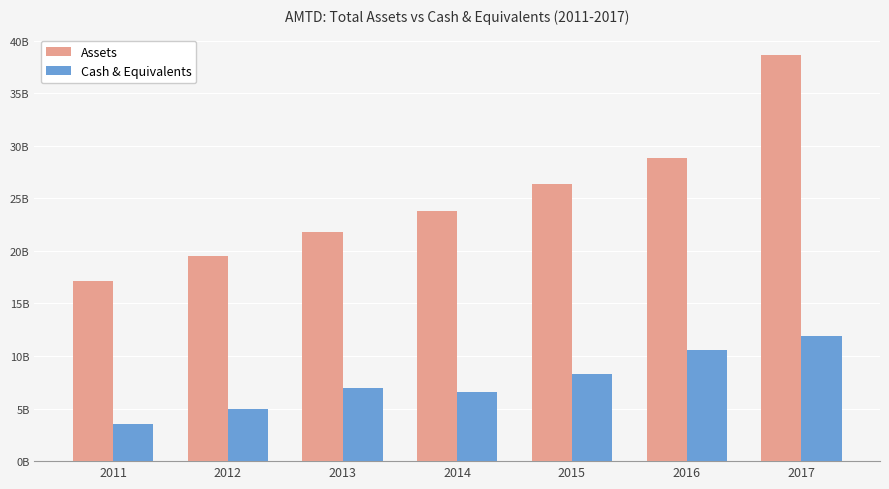

What is the difference between the Assets values at 2012 and 2017?

19114000000